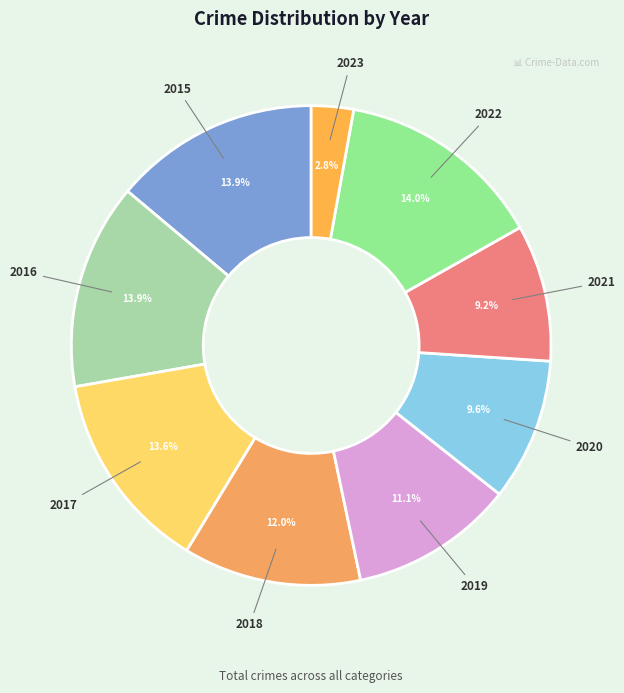

Approximately how many times larger is the value at 2019 compared to 2020?

1.2